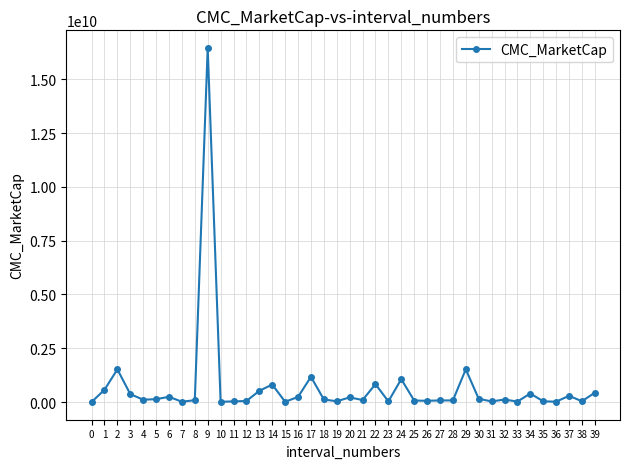

What is the difference between the maximum and minimum values?

16460319986.1